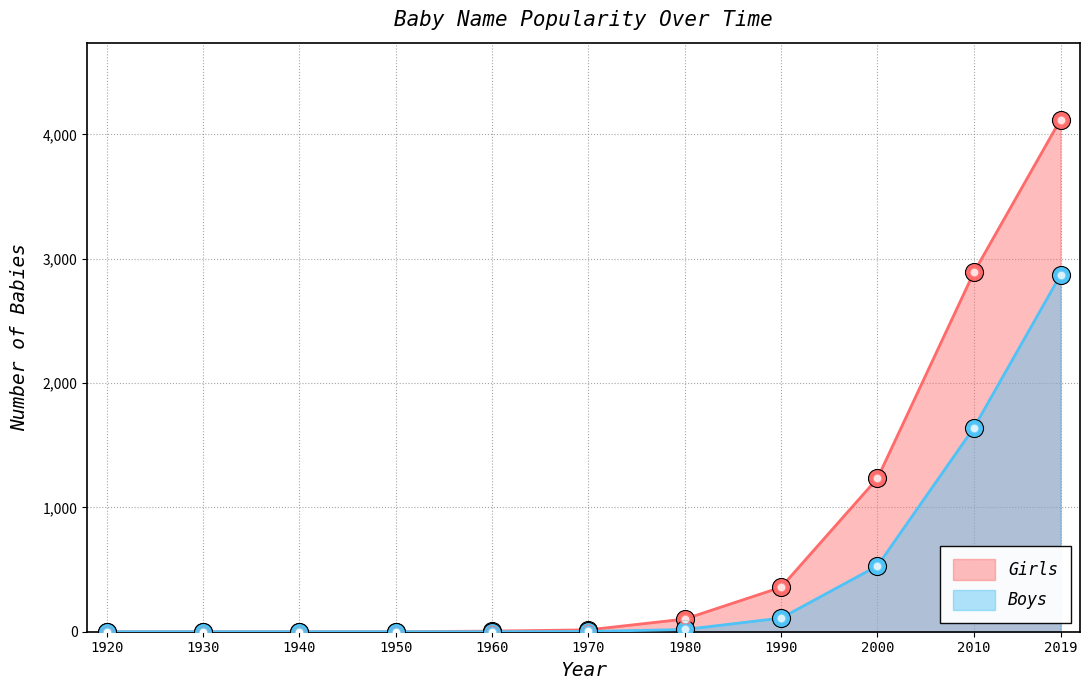

Which label corresponds to the largest value in the chart?

2019